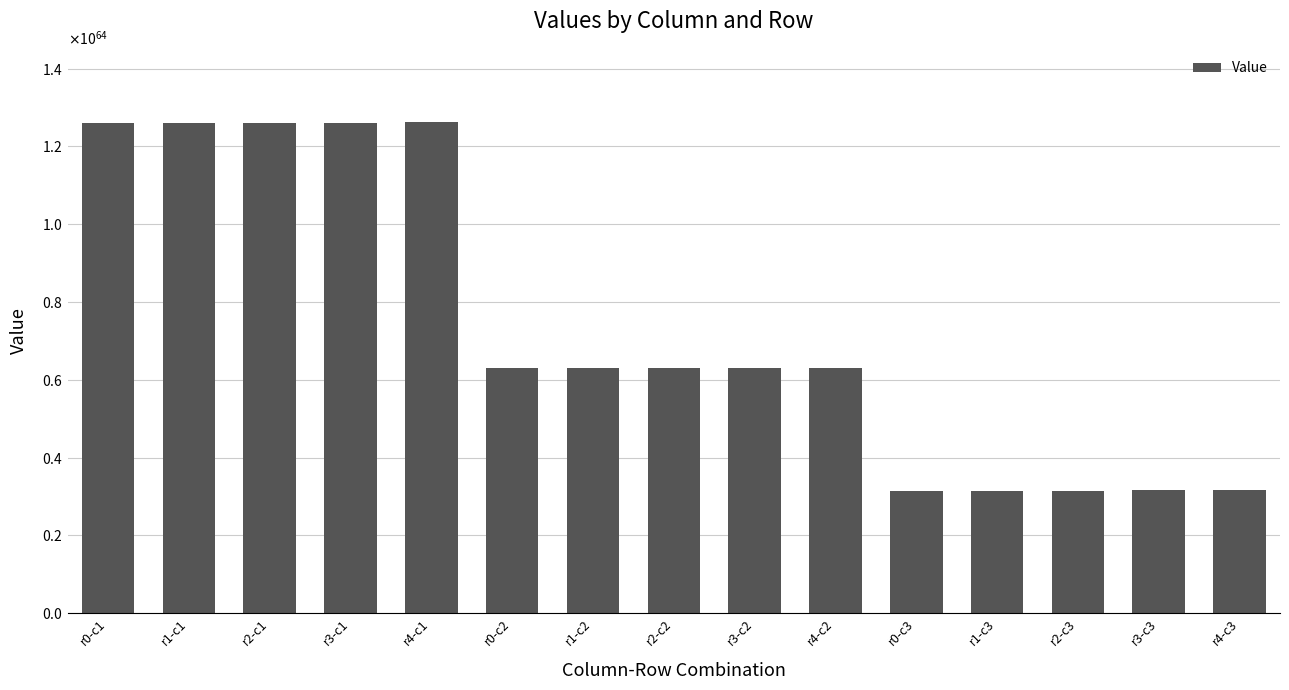

What is the sum of the values at r3-c3 and r2-c1?

15765872841448498020393691923066215314329408178049422096676683776